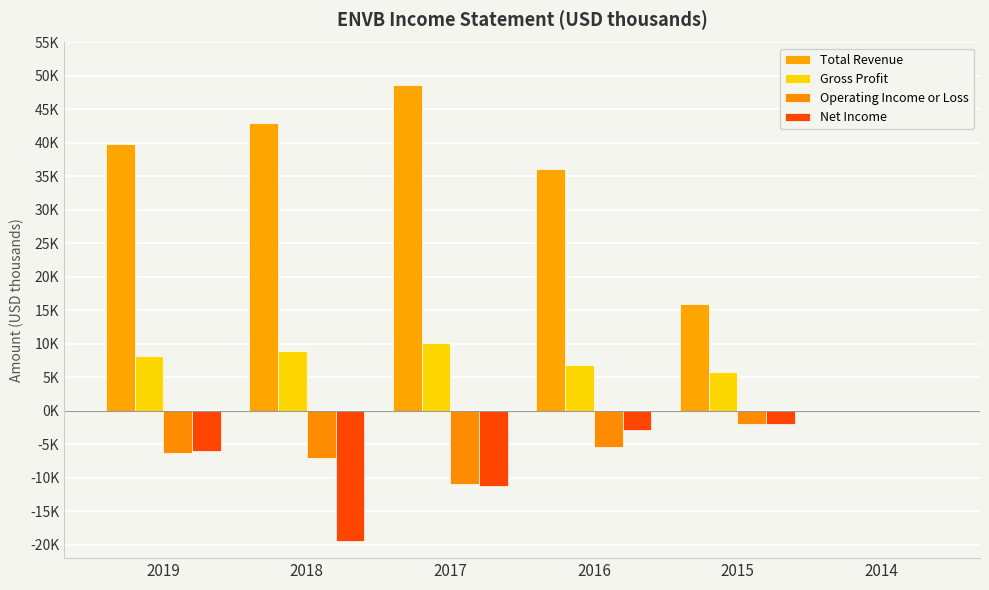

What is the total value across all series at 2016?

34800